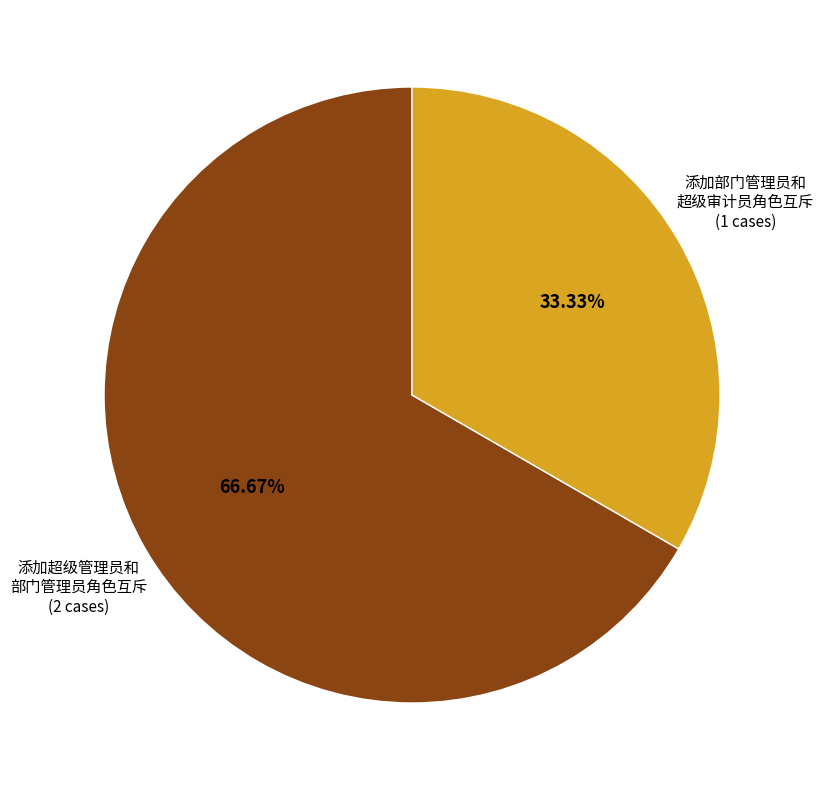

To the nearest percent, what is the difference between the largest and smallest slice percentages?

33%